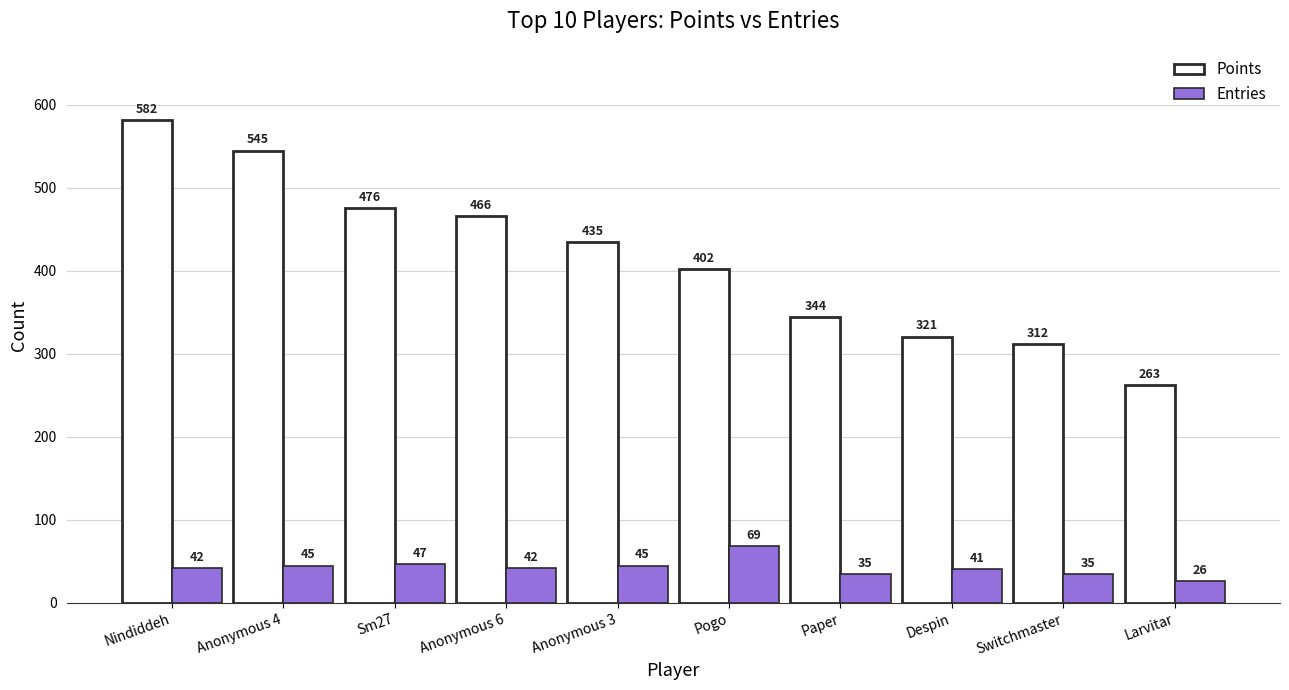

At which label does Points reach its peak?

Nindiddeh